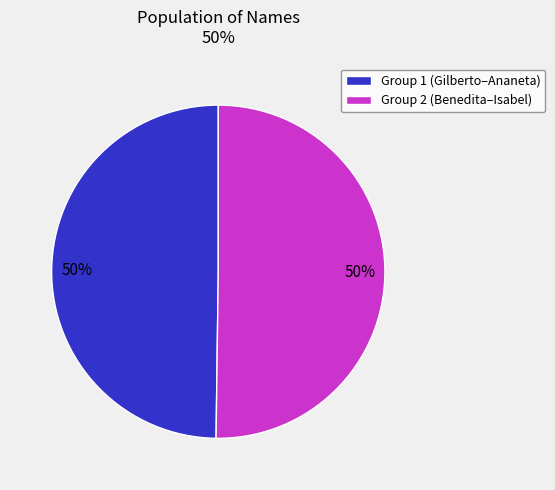

Is it true that Group 2 (Benedita–Isabel) is 43% of the pie?

False